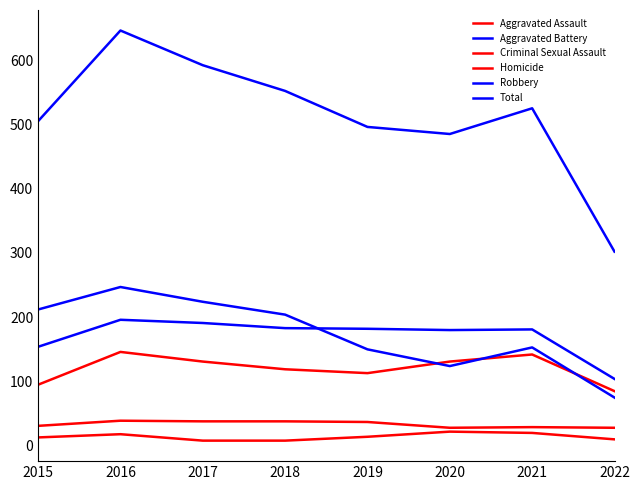

How many lines are shown in the chart?

6